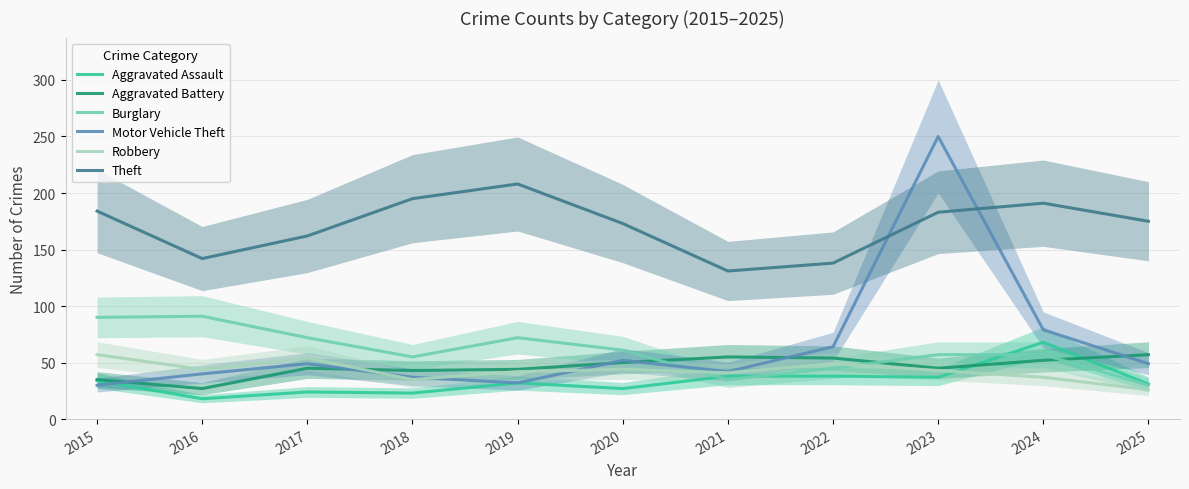

What is the maximum value for Theft?

208